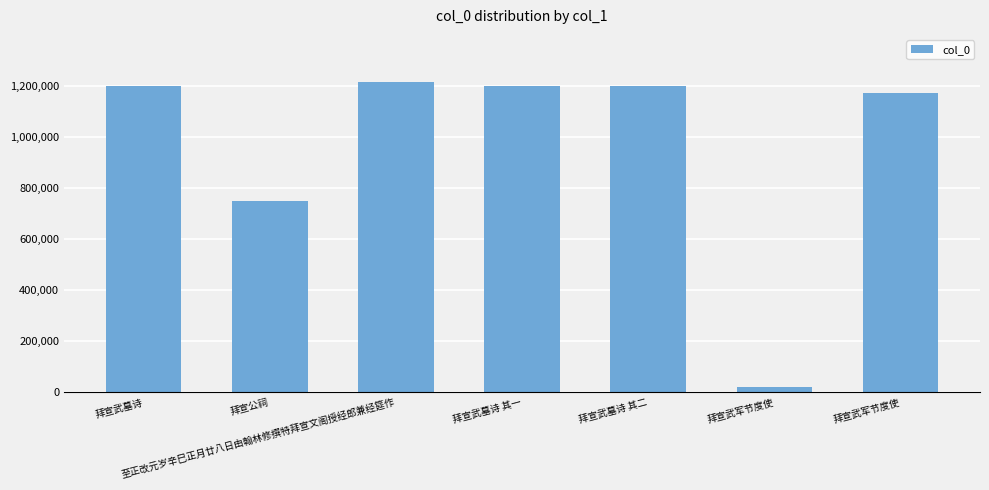

How many bars are there in total?

7